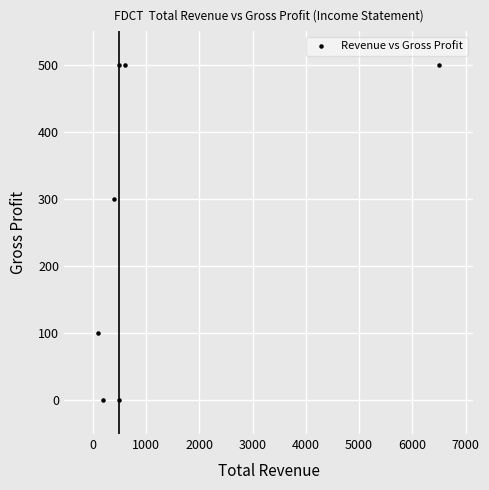

What Y value in the scatter plot is closest to 250?

300